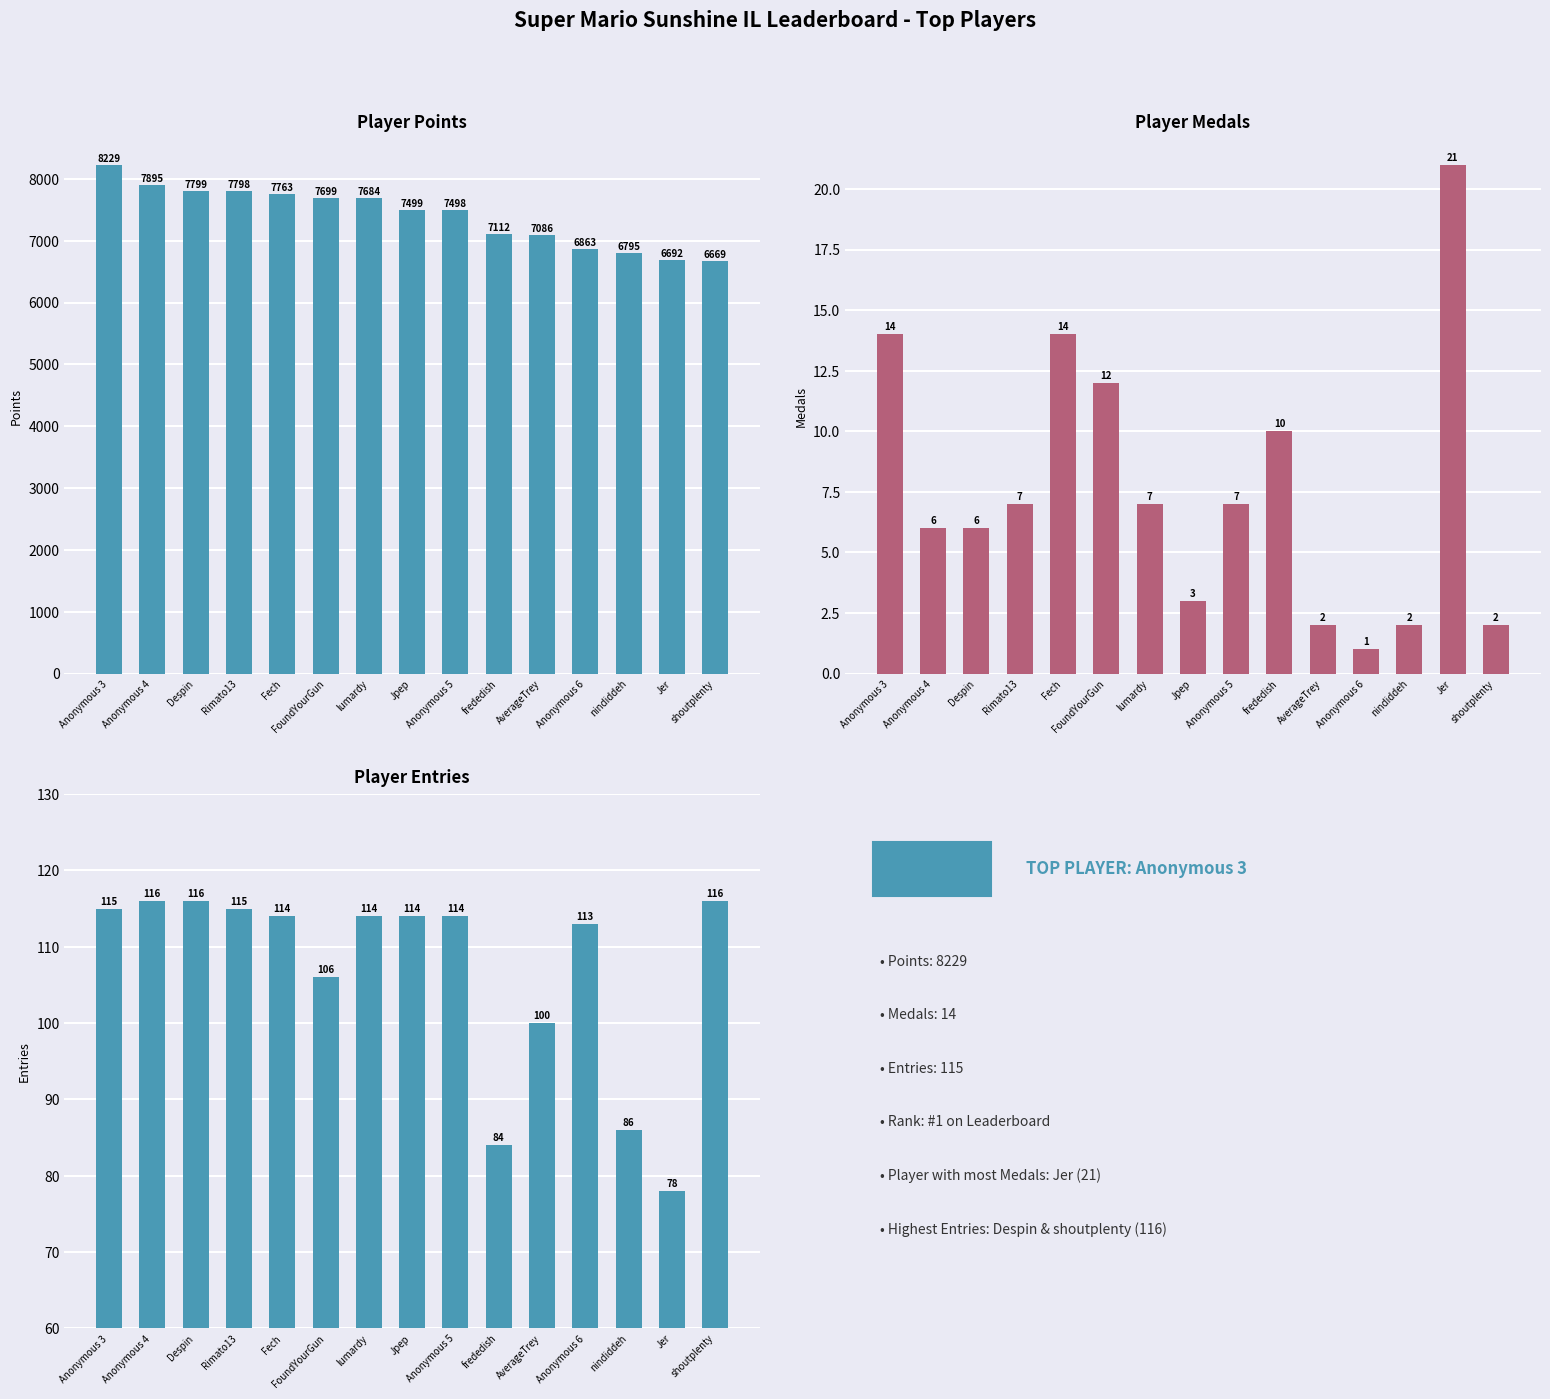

How many groups of bars are there?

15